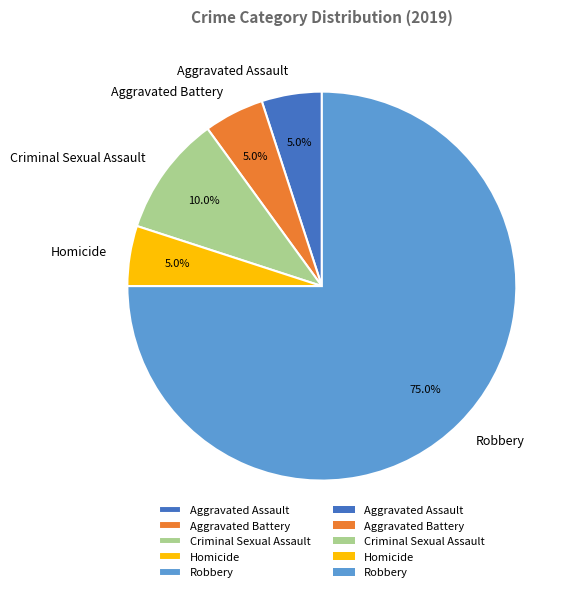

How many slices are in this pie chart?

5